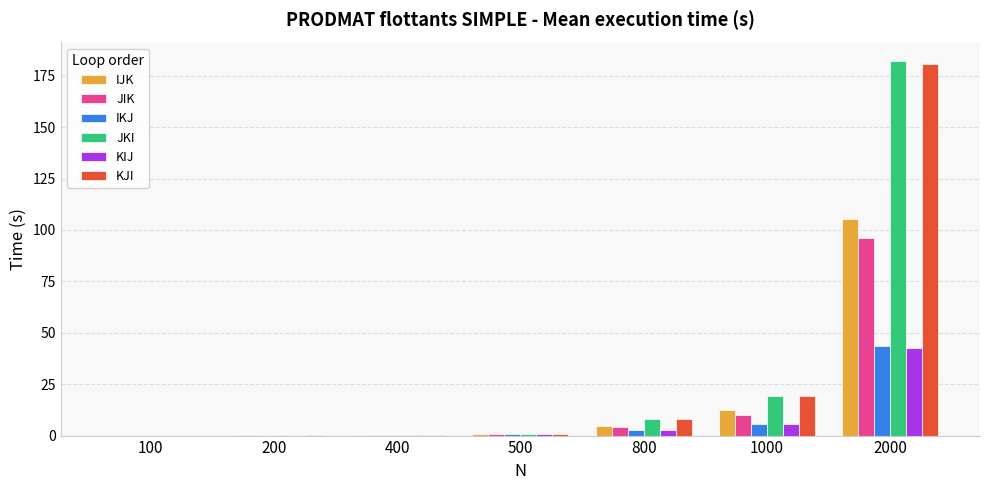

True or false: KIJ has a value of 0.0 at 100.

True